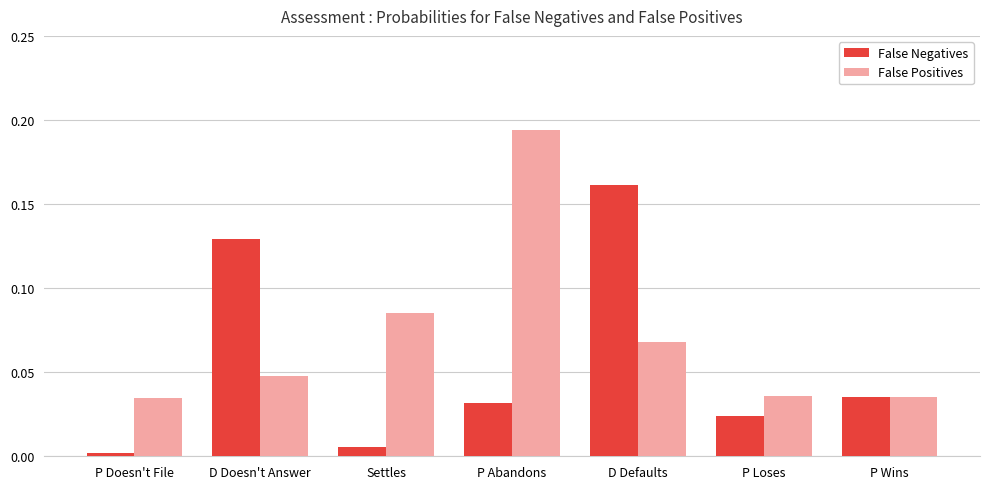

At which category does the chart reach its peak across all series?

P Abandons